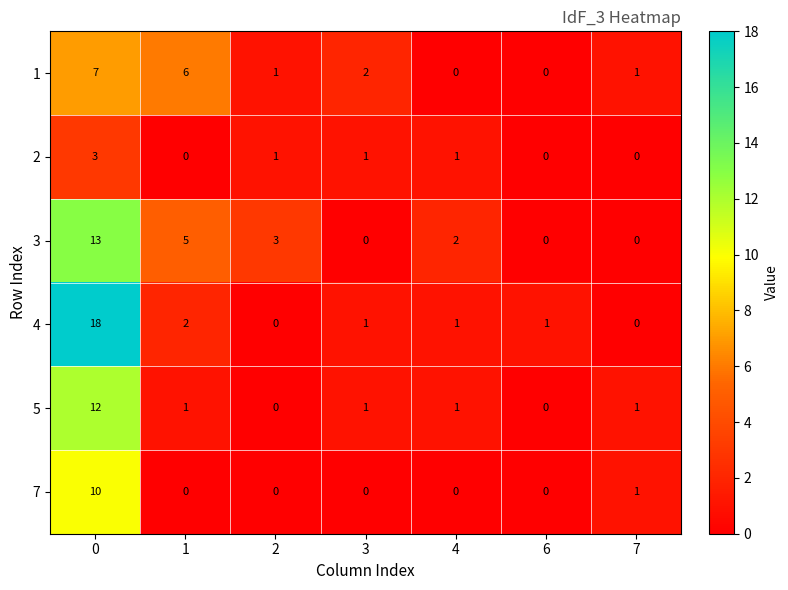

What is the difference between the maximum and second lowest values in the 7 series?

10